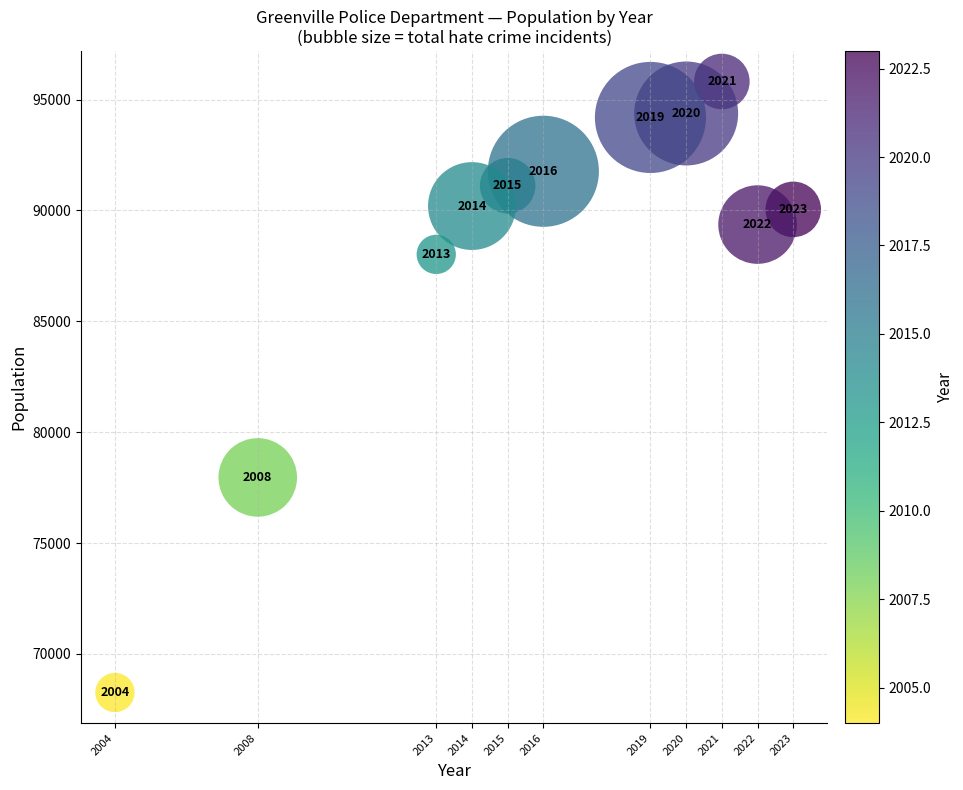

What Y value in the scatter plot is closest to 82038?

77960